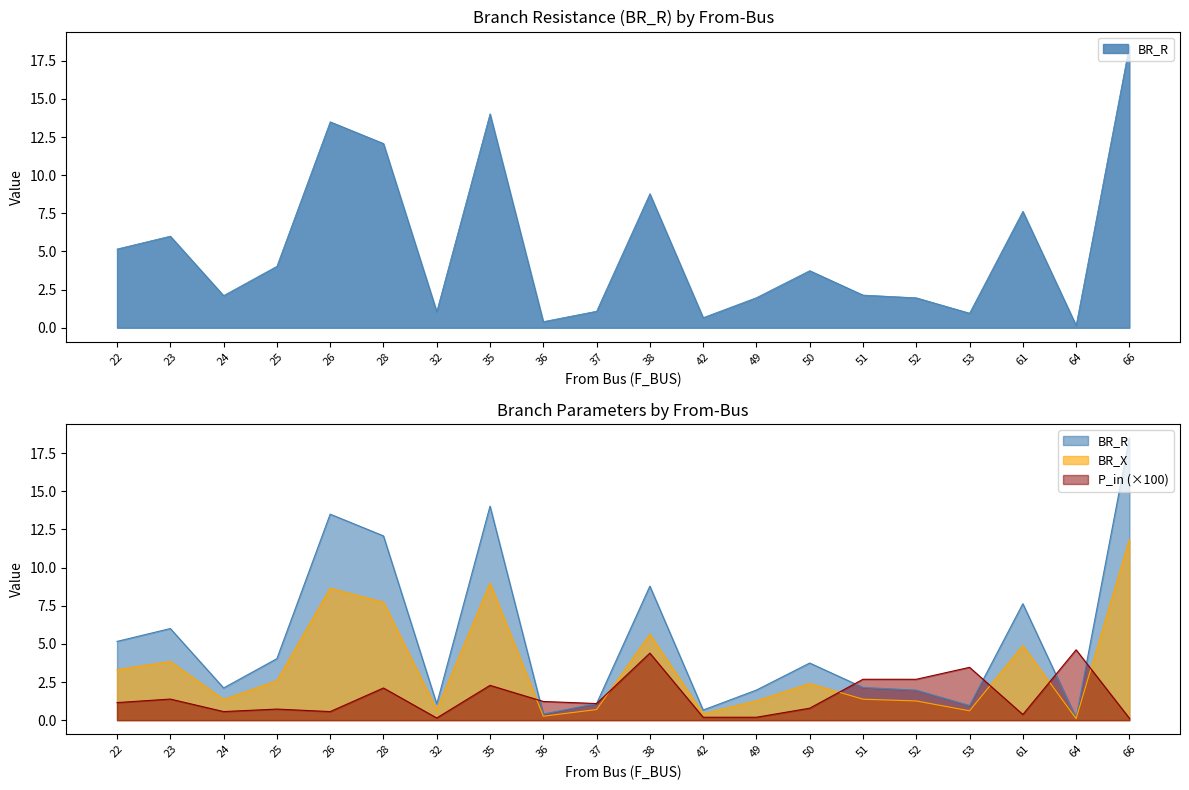

The P_in series shows 0.2 at 66. True or false?

False